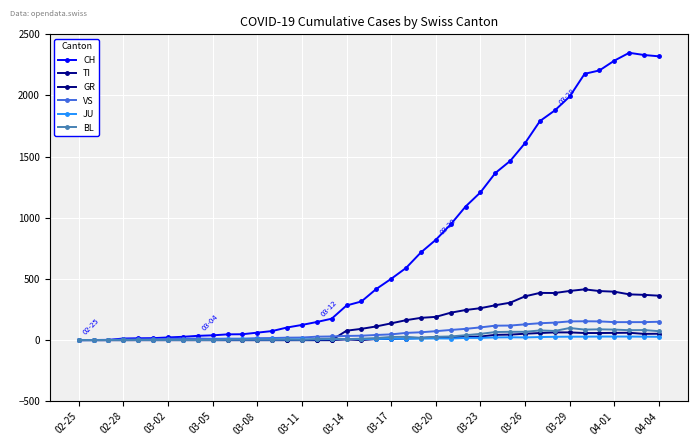

What is the highest value of the TI series?

415